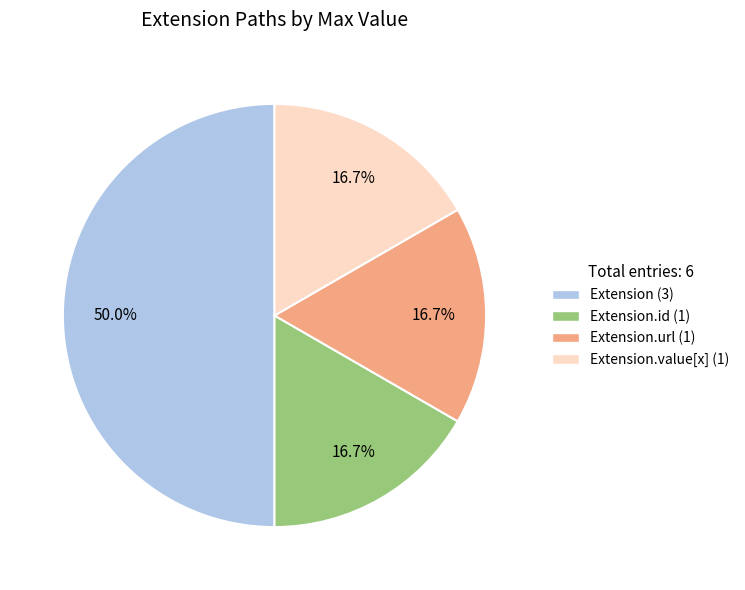

How many slices are in this pie chart?

4